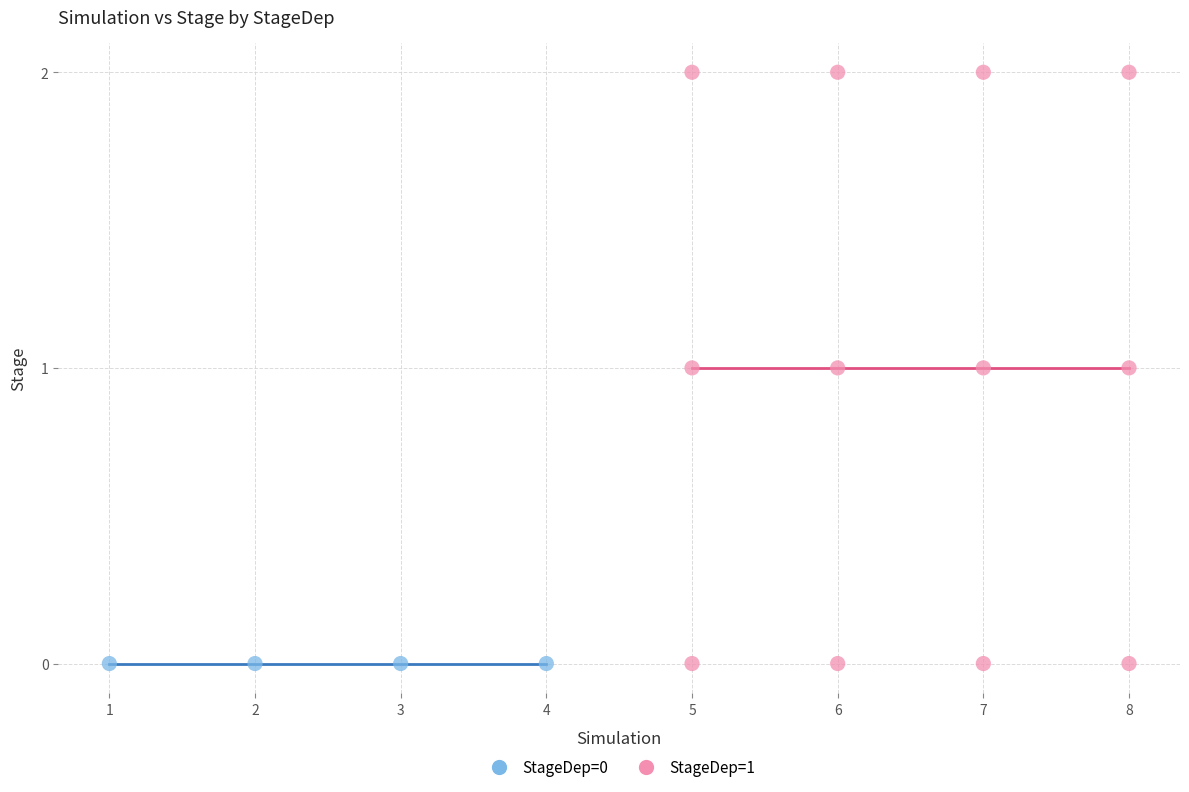

Which series contains the highest Y value?

StageDep=1